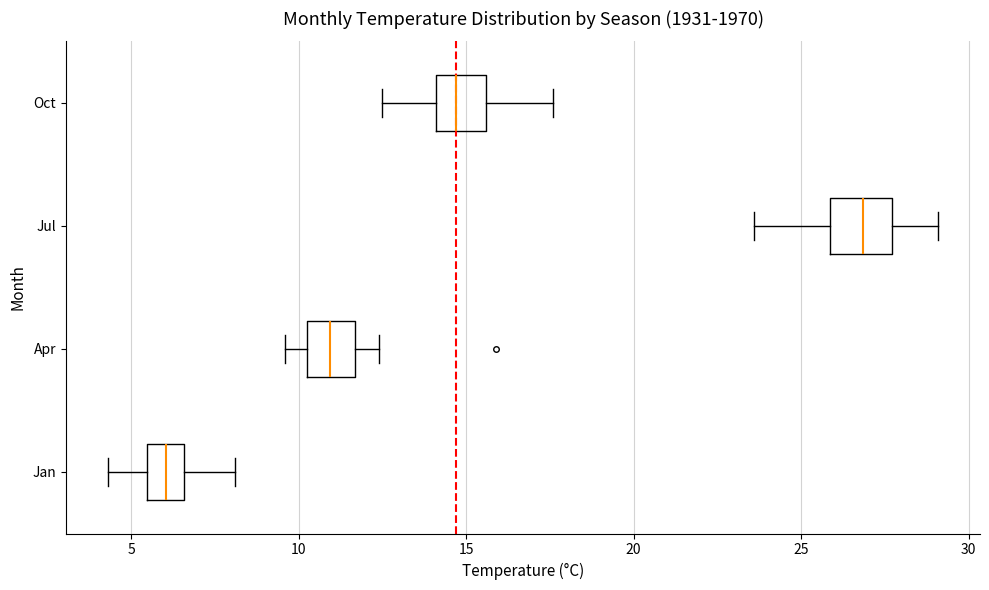

Reading bottom to top, read every box against the x-axis: the position of its median line, the range the box covers, and the ends of its whiskers. The values are not printed on the chart, so give them approximately, as read against the axis.

Jan: median 6.0, box 5.5 to 6.5, whiskers 4.5 to 8.0
Apr: median 11.0, box 10.5 to 11.5, whiskers 9.5 to 12.5
Jul: median 27.0, box 26.0 to 27.5, whiskers 23.5 to 29.0
Oct: median 14.5, box 14.0 to 15.5, whiskers 12.5 to 17.5